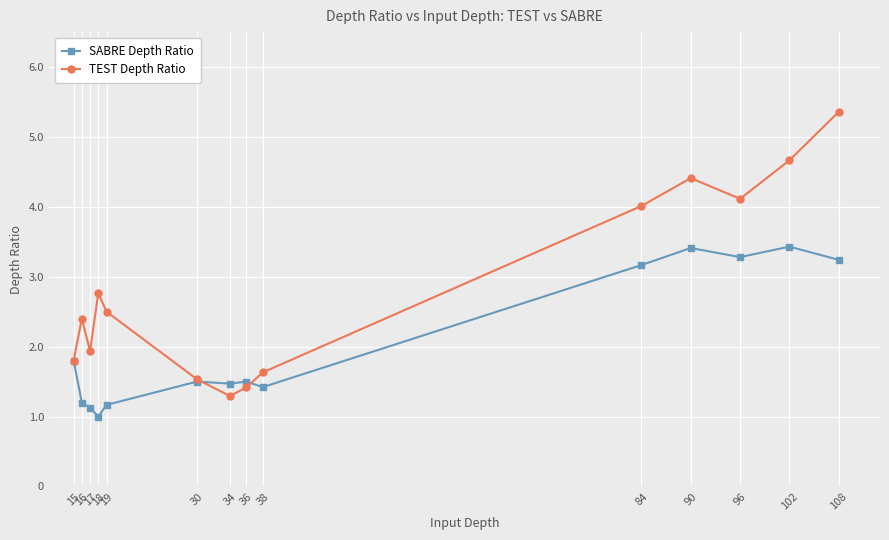

What is the difference between the highest and lowest values at 18?

1.8